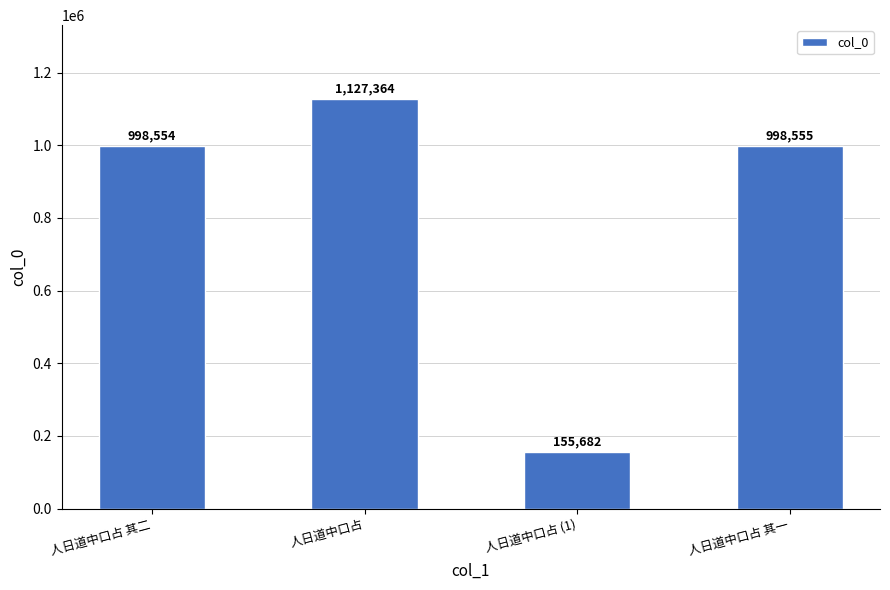

What is the change in value from 人日道中口占 to 人日道中口占 (1)?

-971682